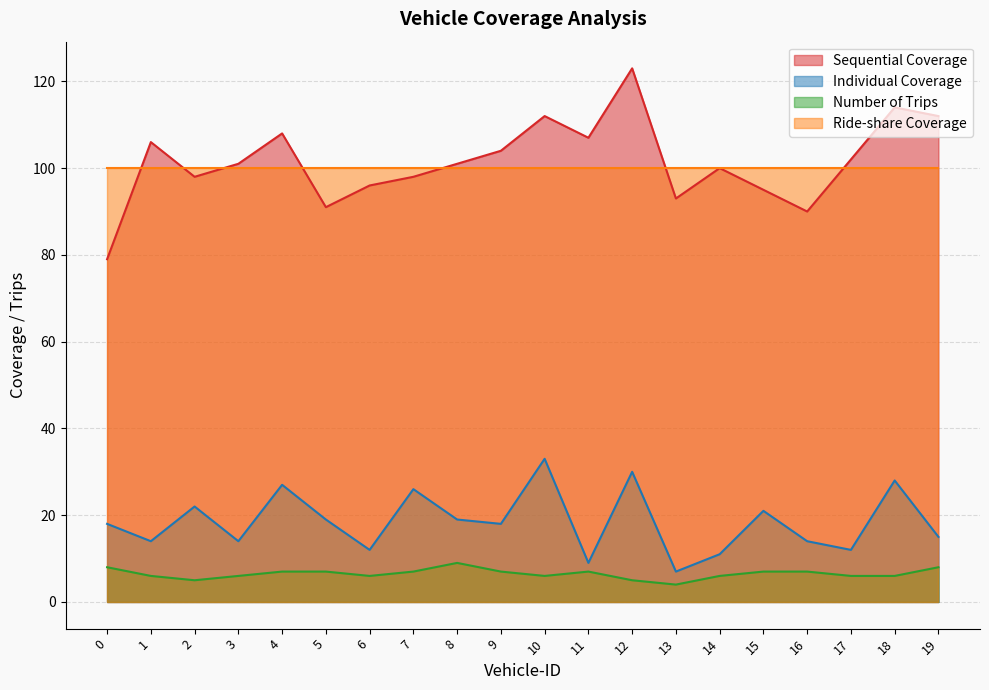

True or false: Individual Coverage and Sequential Coverage cross at least once.

False